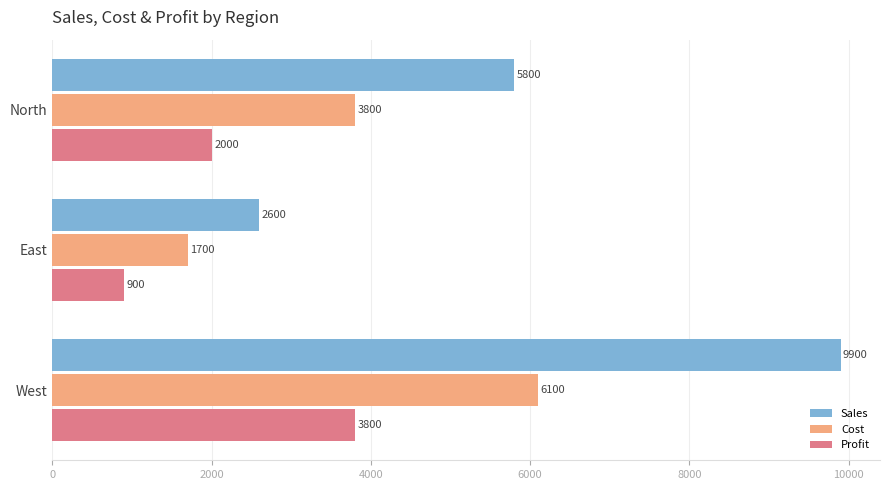

Rank the series by their average value, from highest to lowest.

Sales, Cost, Profit